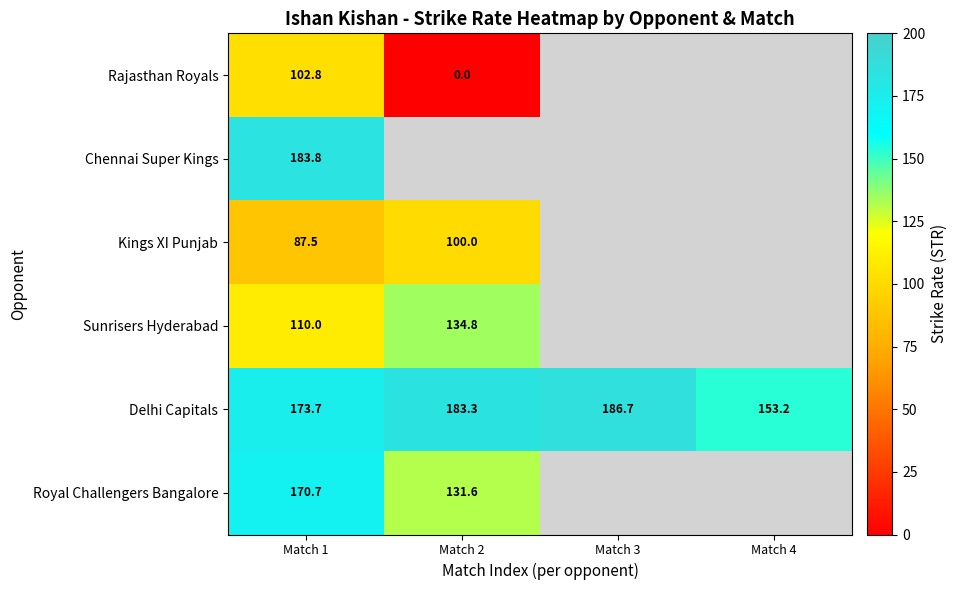

Rank the series at Match 1 from highest to lowest value.

Chennai Super Kings, Delhi Capitals, Royal Challengers Bangalore, Sunrisers Hyderabad, Rajasthan Royals, Kings XI Punjab